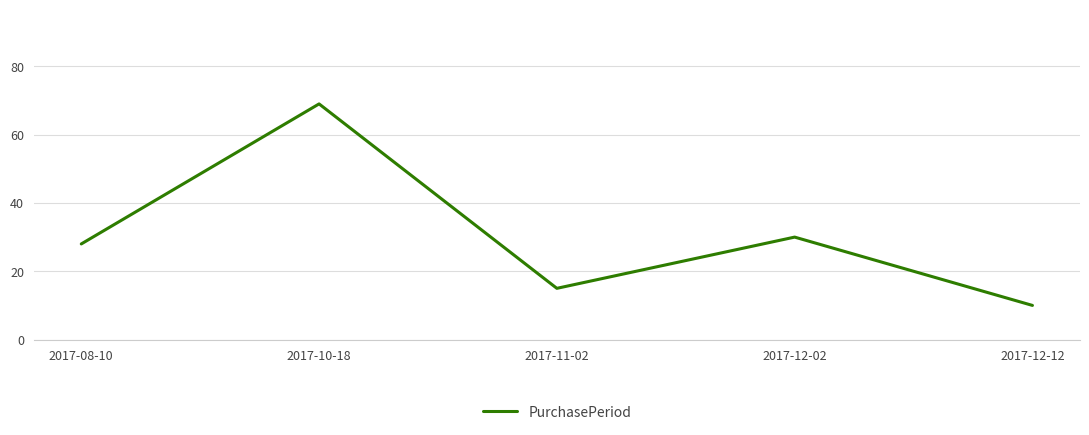

Which label corresponds to the smallest value in the chart?

2017-12-12